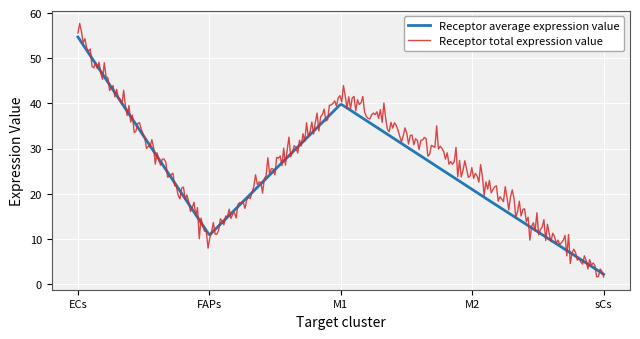

What is the minimum value for Receptor total expression value?

1.5